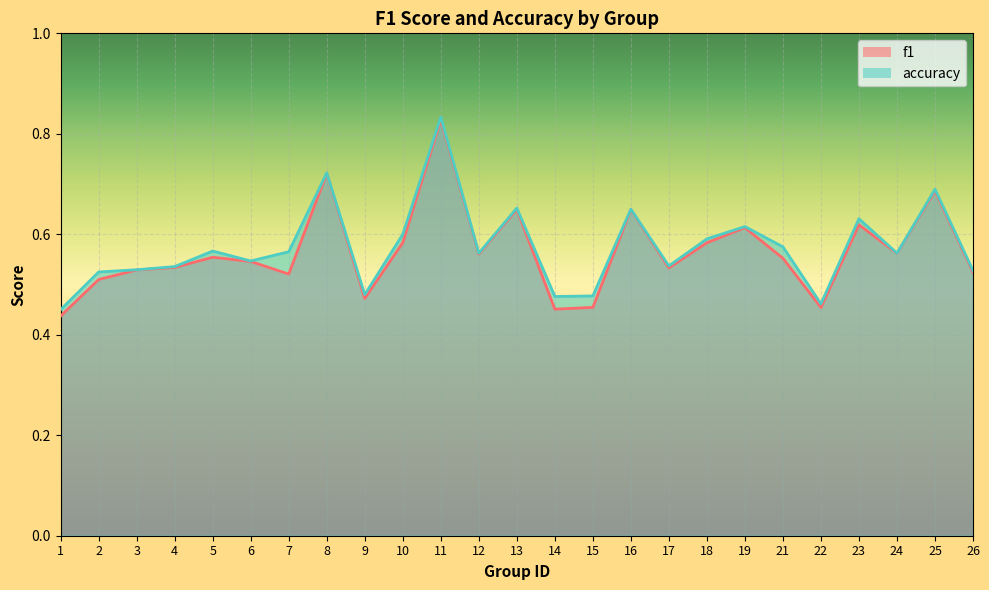

The f1 series shows 0.6 at 21. True or false?

True